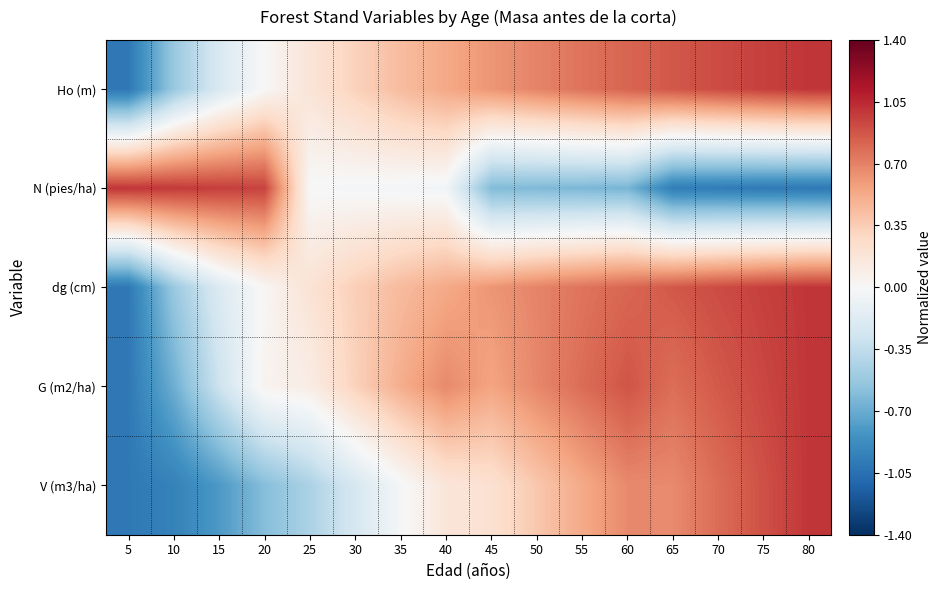

How many categories are shown in the chart?

16